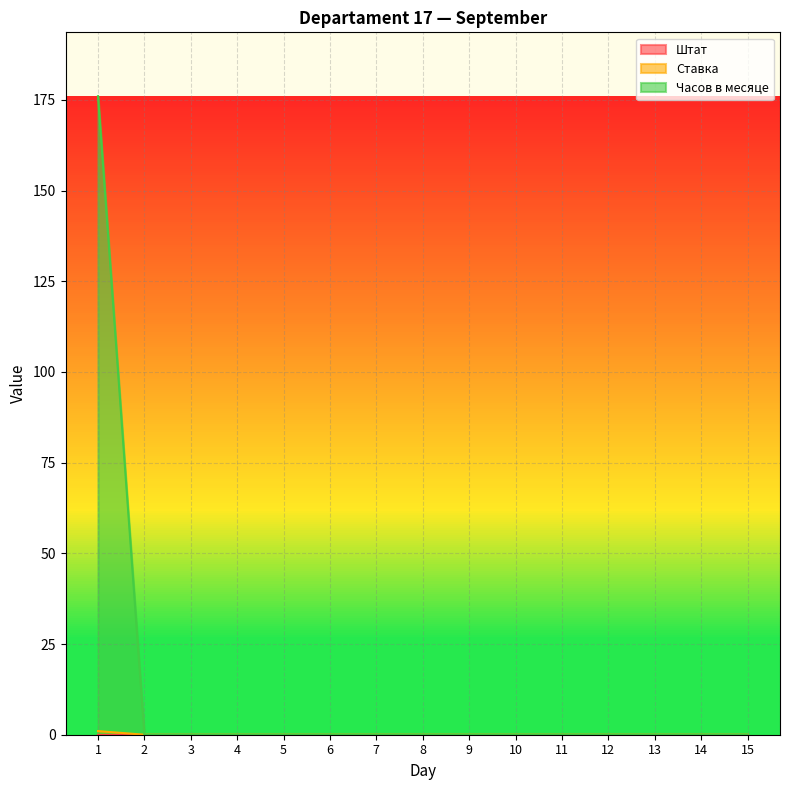

Does the chart have visible grid lines?

Yes